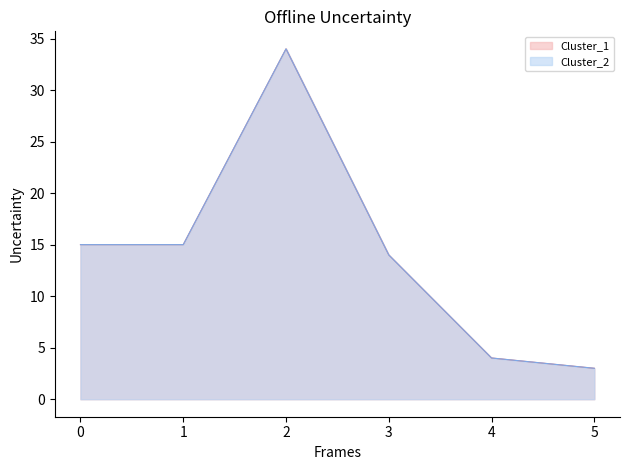

Reading left to right, transcribe all the data shown in this chart.

Cluster_1: 0=15	1=15	2=34	3=14	4=4	5=3
Cluster_2: 0=15	1=15	2=34	3=14	4=4	5=3